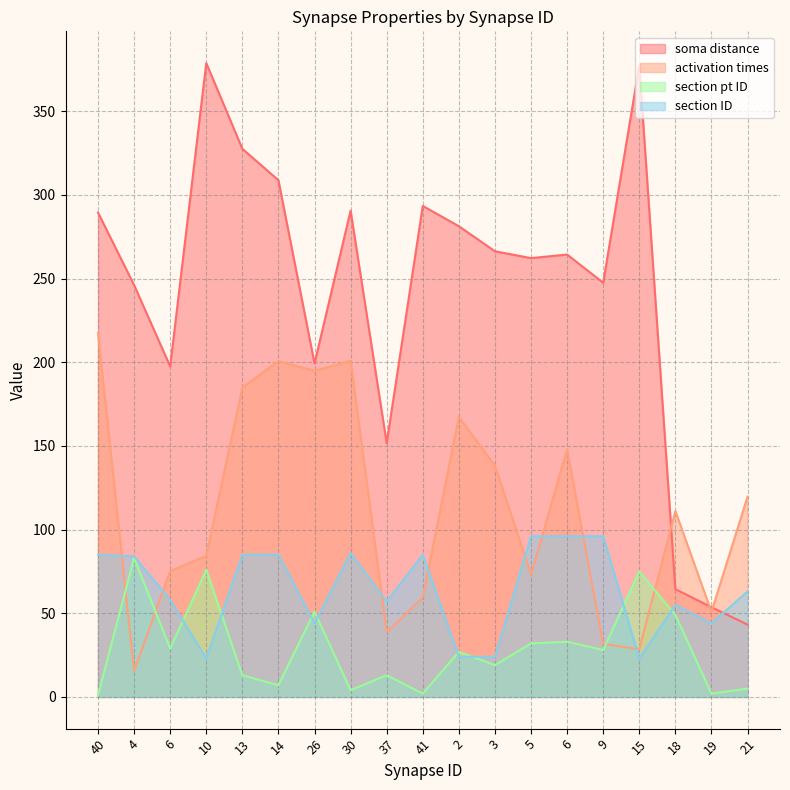

What are all the series names shown in the legend?

soma distance, activation times, section pt ID, section ID